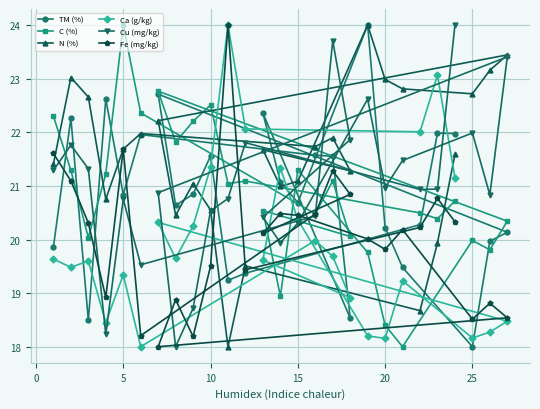

What is the spread (max minus min) of values at 10?

3.0